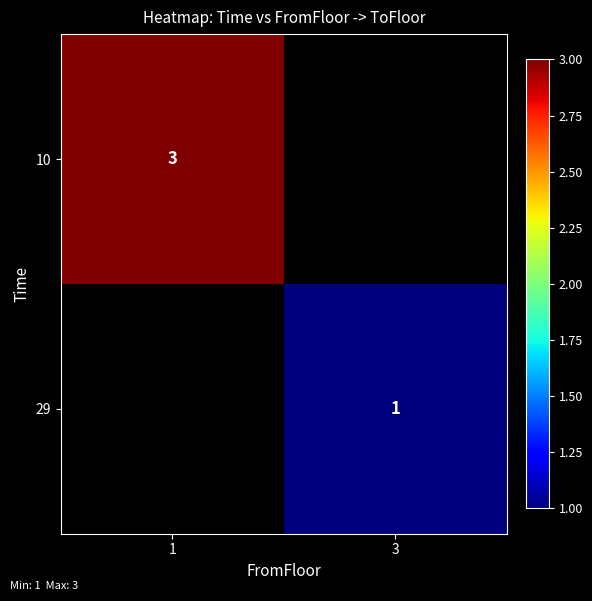

The 29 series shows 1 at 3. True or false?

True